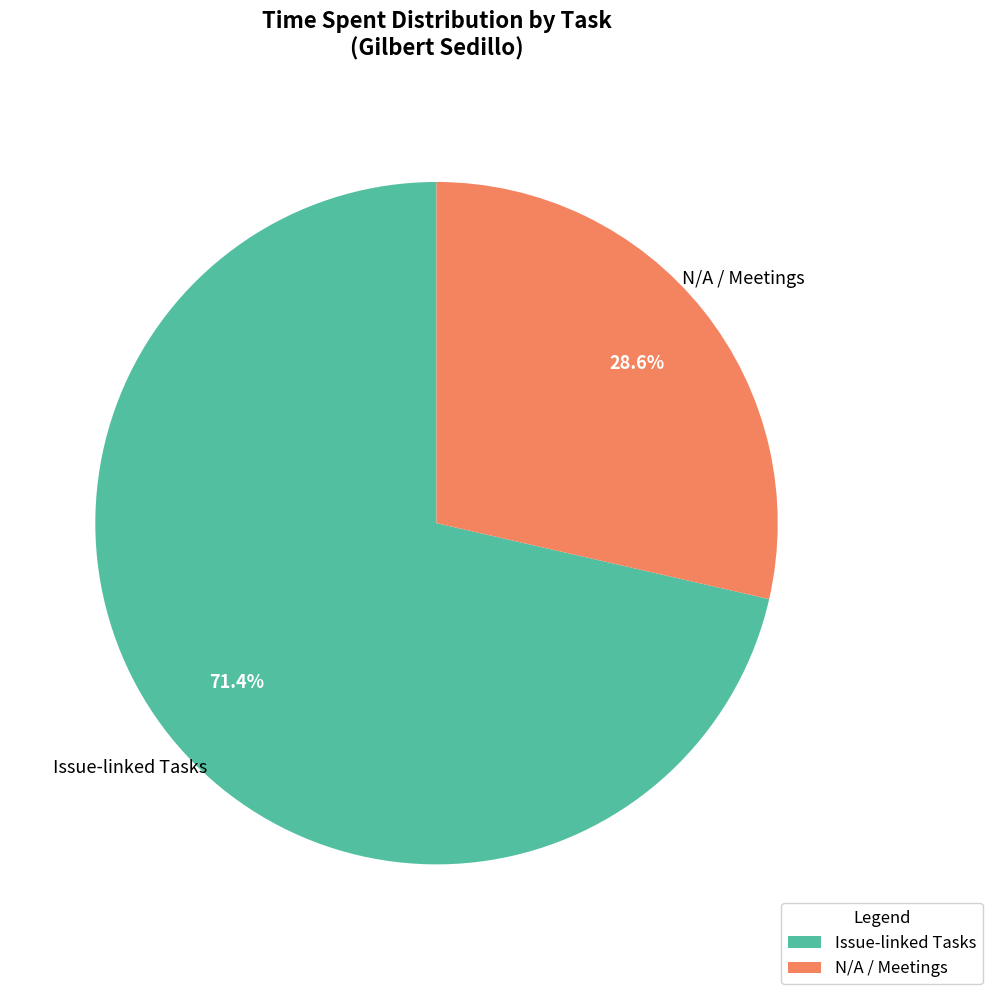

What is the ratio of the value at N/A / Meetings to the value at Issue-linked Tasks?

0.4